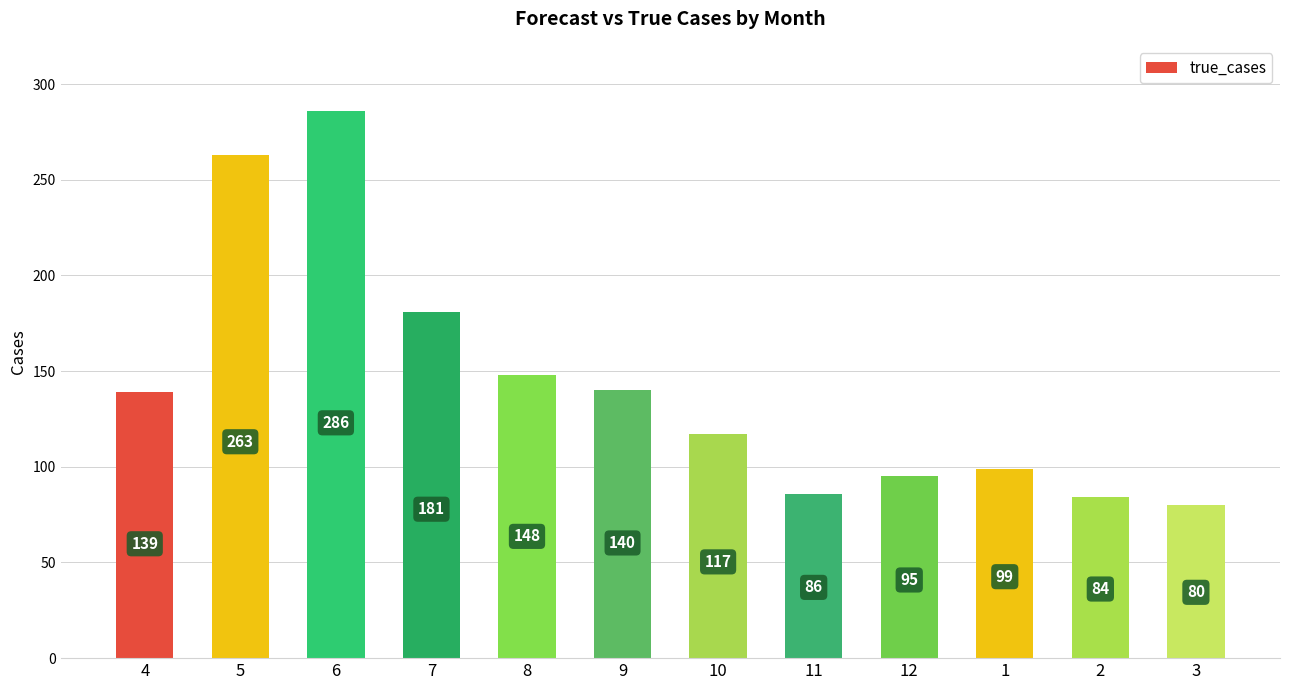

Between 4 and 1, which is larger?

4